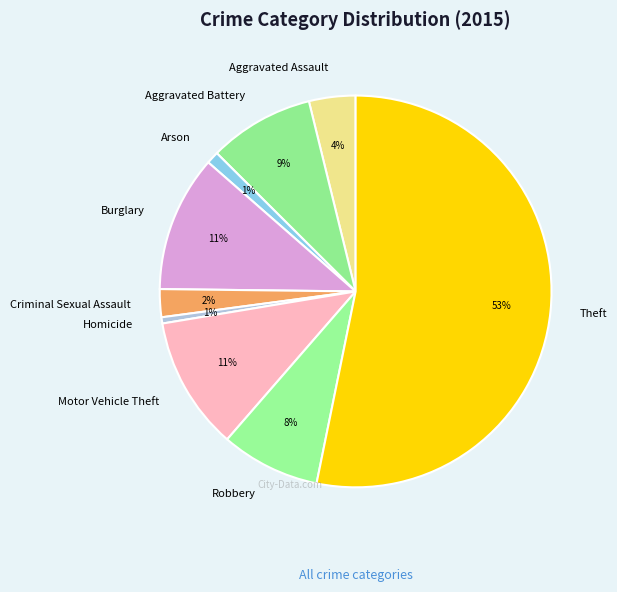

How many slices are in this pie chart?

9